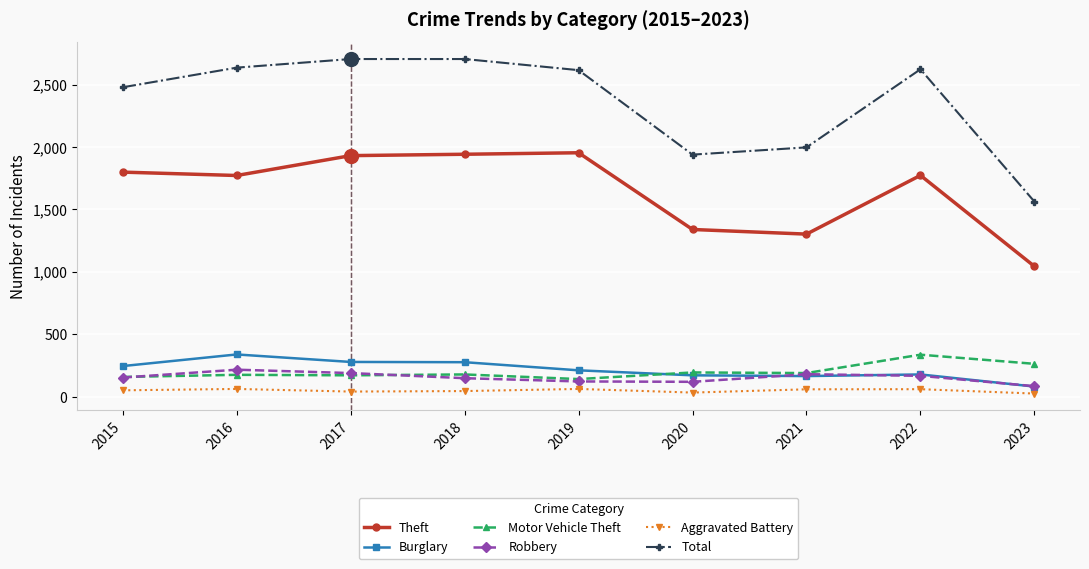

Where is Theft nearest to the value 1499?

2020